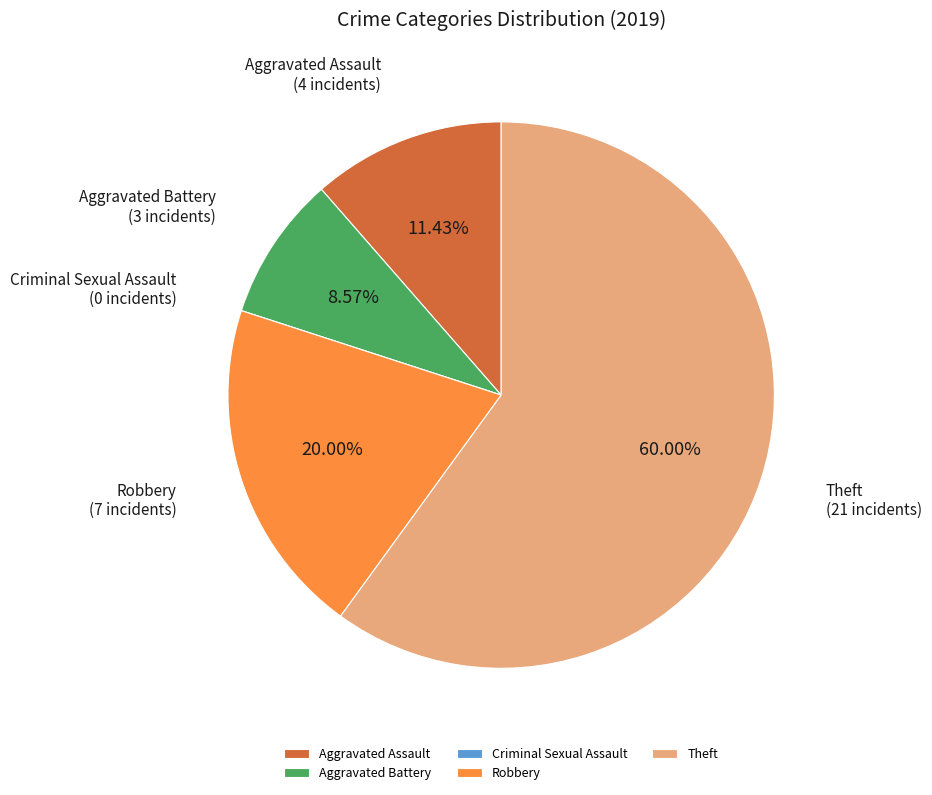

Does Theft represent more than half of the total?

Yes